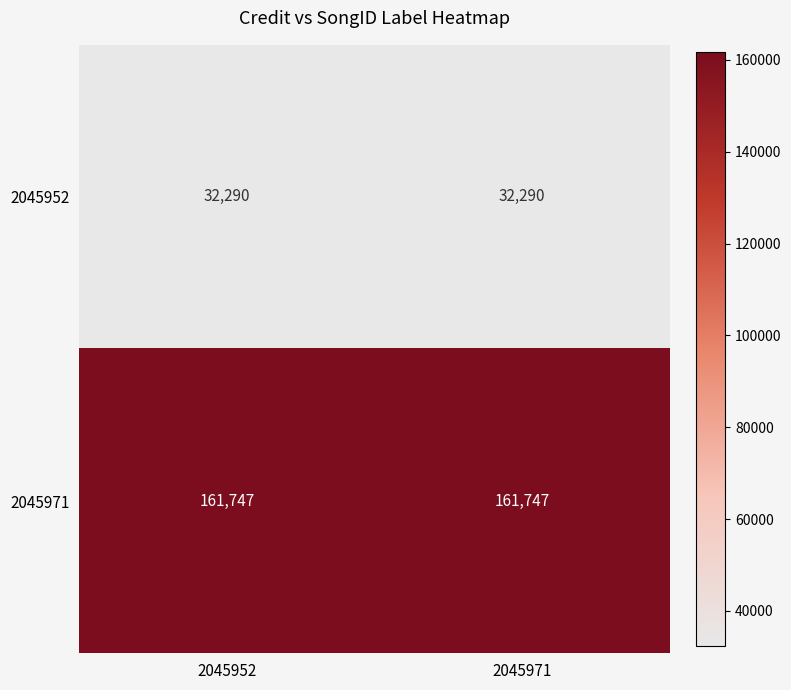

True or false: 2045952 has a value of 32290 at 2045952.

True